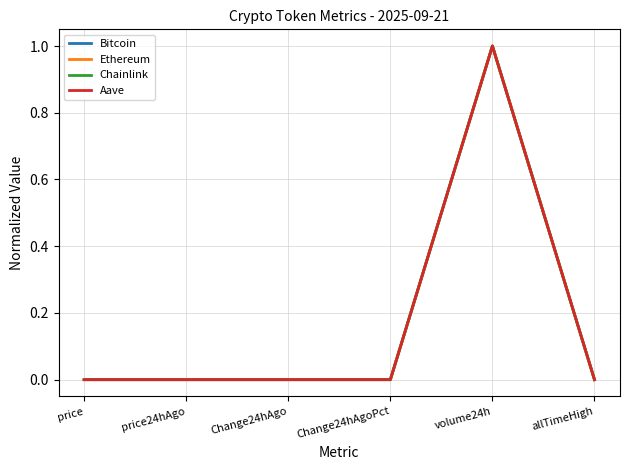

At which label does Chainlink reach its peak?

volume24h